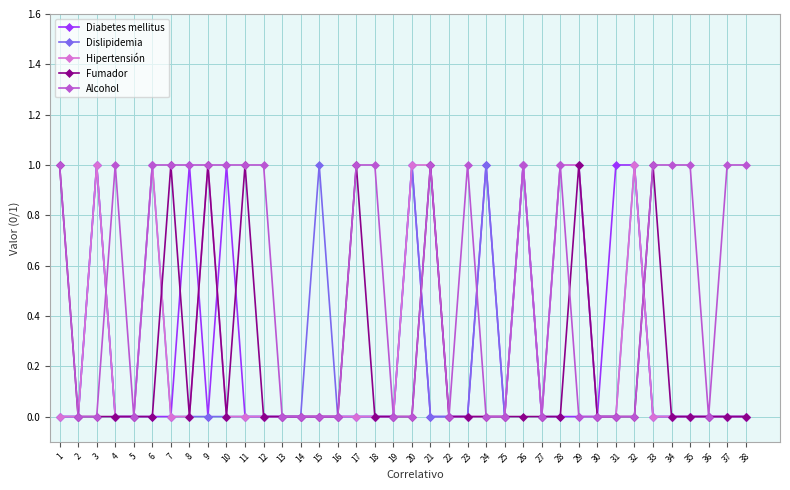

True or false: Hipertensión has more than 2 interior local peaks.

True